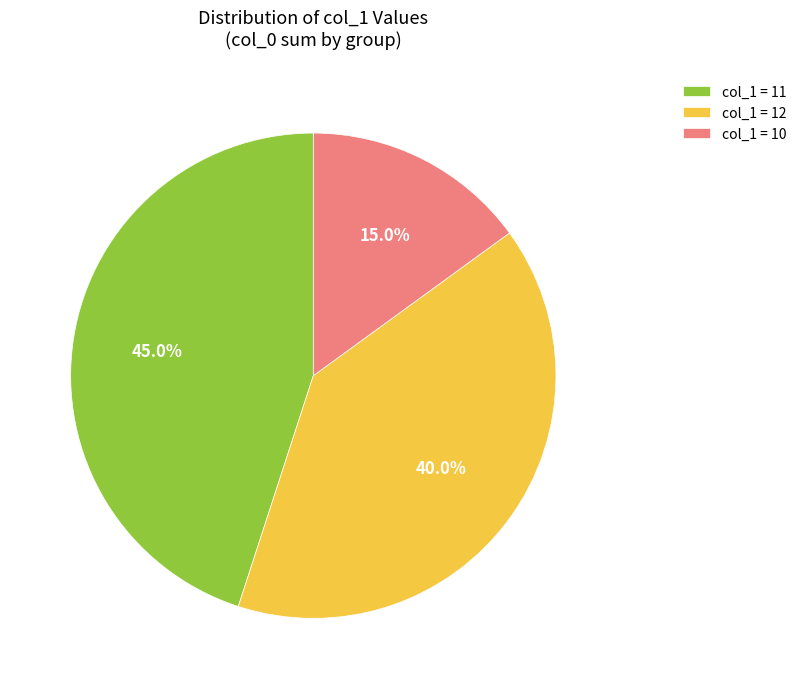

Which slice is the smallest?

col_1 = 10